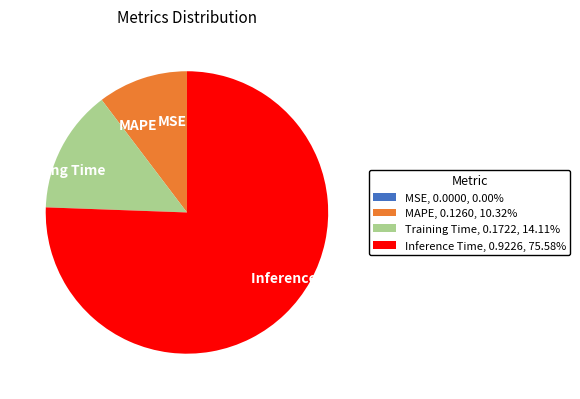

What is the largest slice in the pie chart?

Inference Time